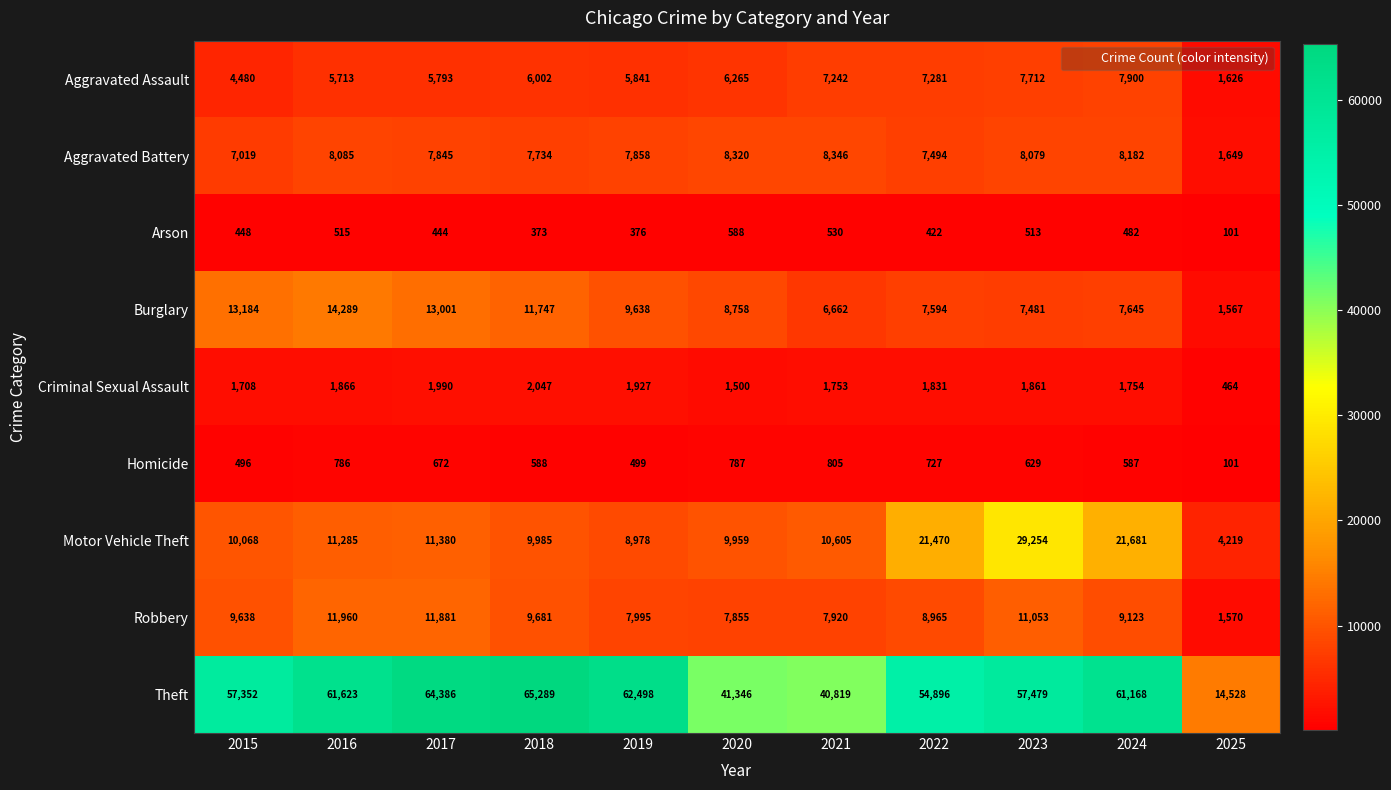

True or false: Homicide has a value of 786 at 2016.

True